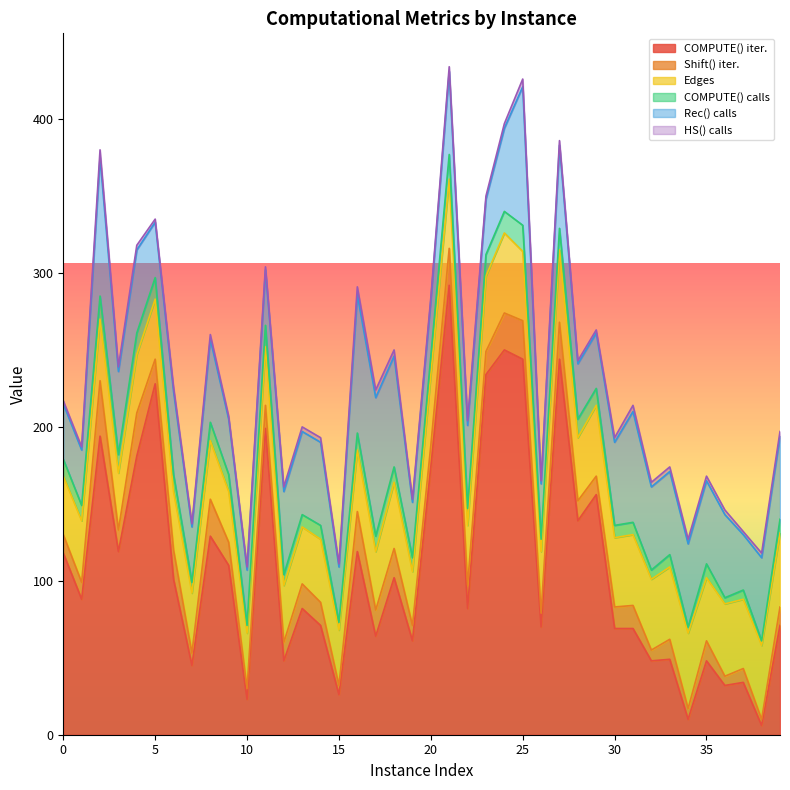

Count the number of data series in this chart.

6